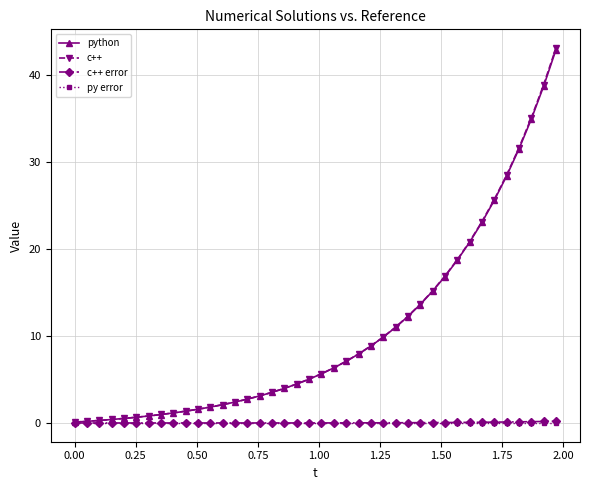

What is the minimum value for python?

0.1